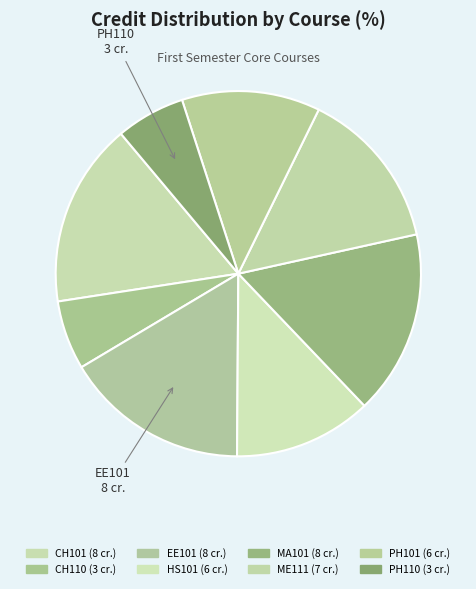

Count the number of slices in the pie.

8